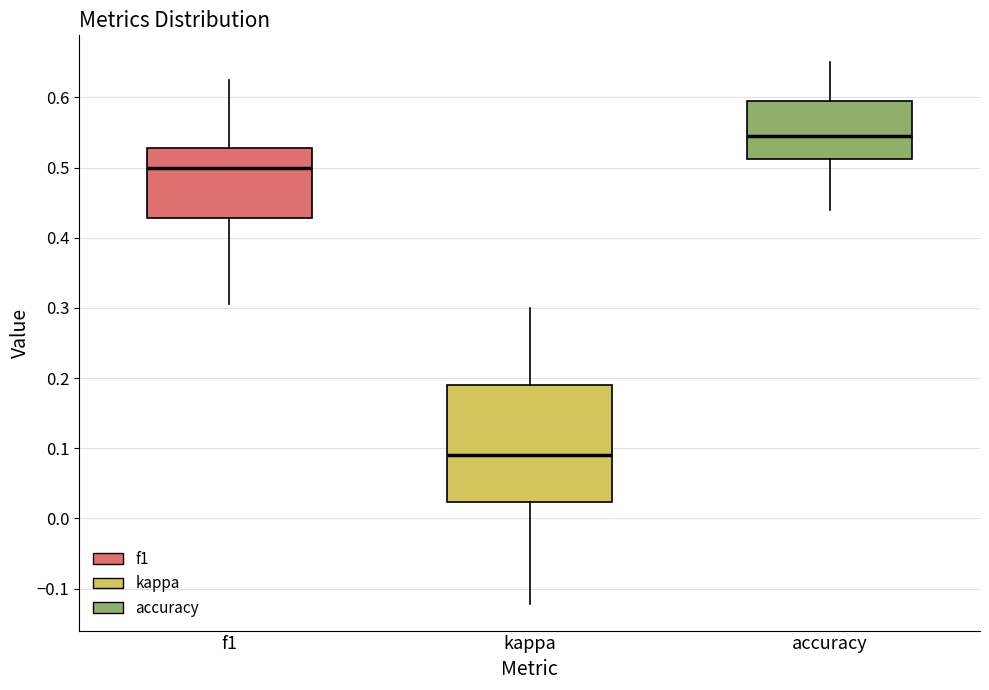

Where is the lower edge of the box for kappa on the y-axis? The values are not printed on the chart, so give them approximately, as read against the axis.

0.02